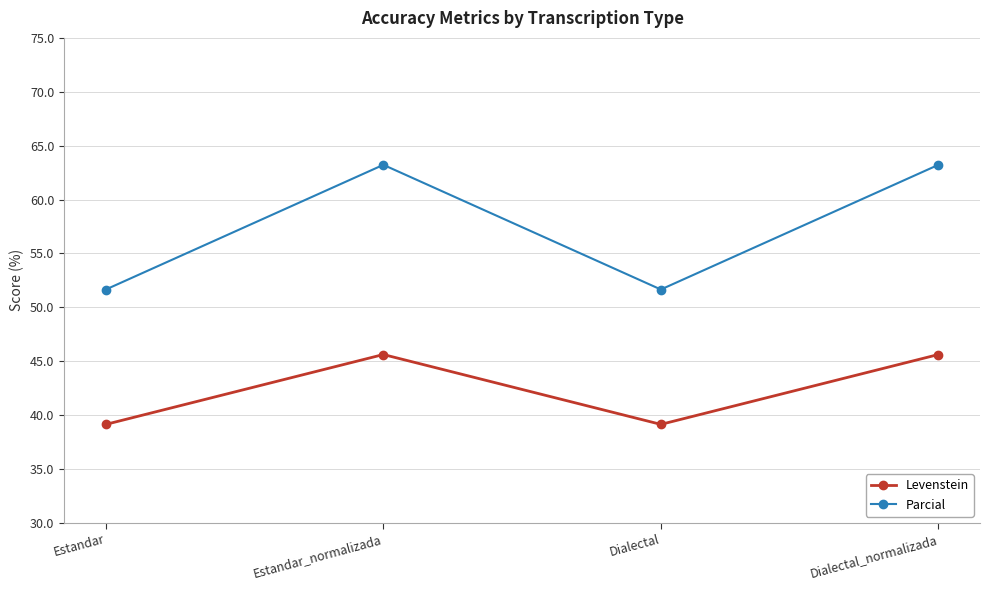

True or false: Parcial and Levenstein cross at least once.

False